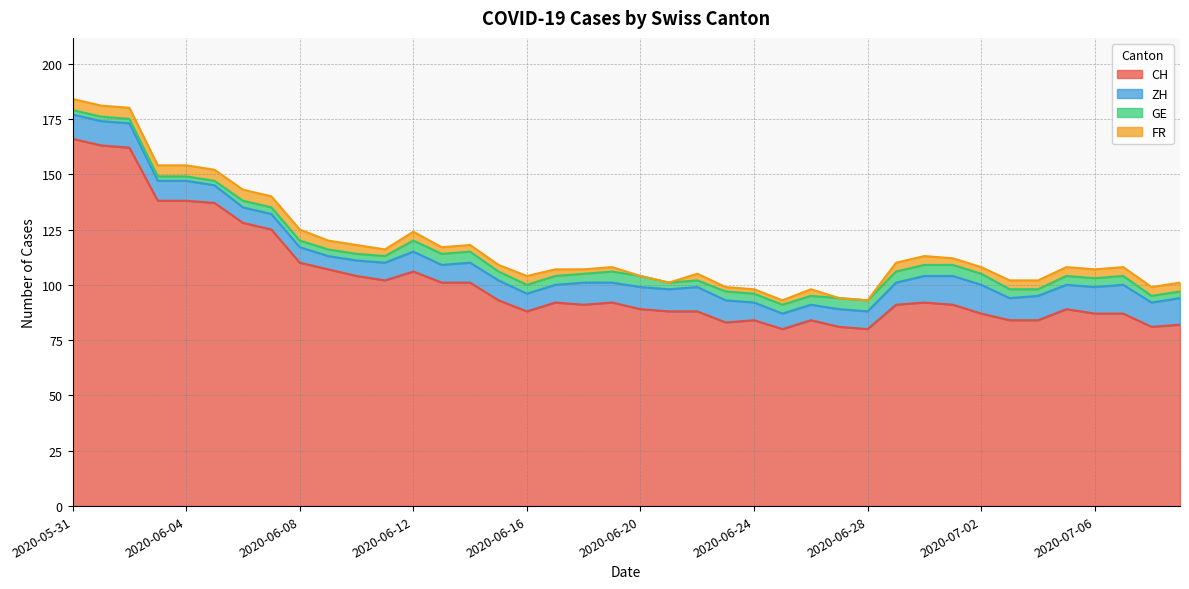

Which category has the lowest value in the FR series?

2020-06-20